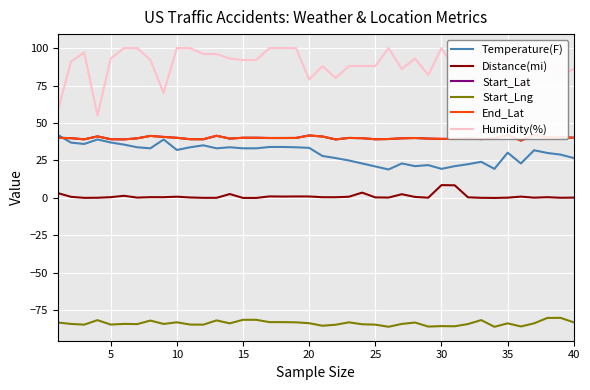

True or false: Temperature(F) and Start_Lng cross at least once.

False